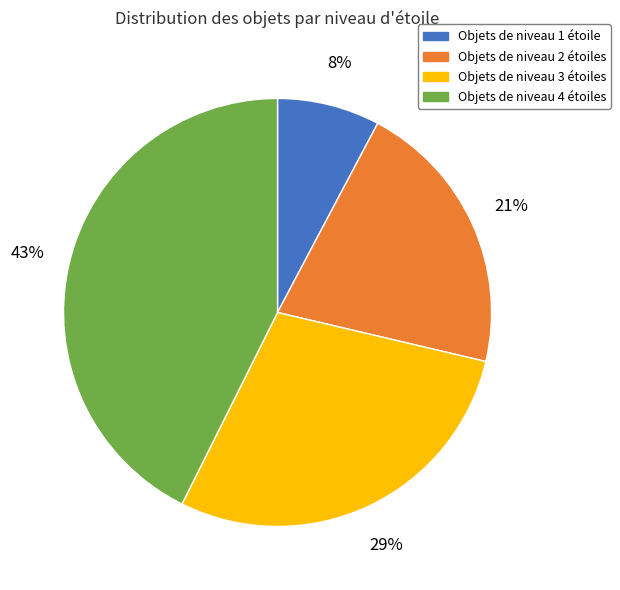

To the nearest percent, what is the difference between the largest and smallest slice percentages?

35%